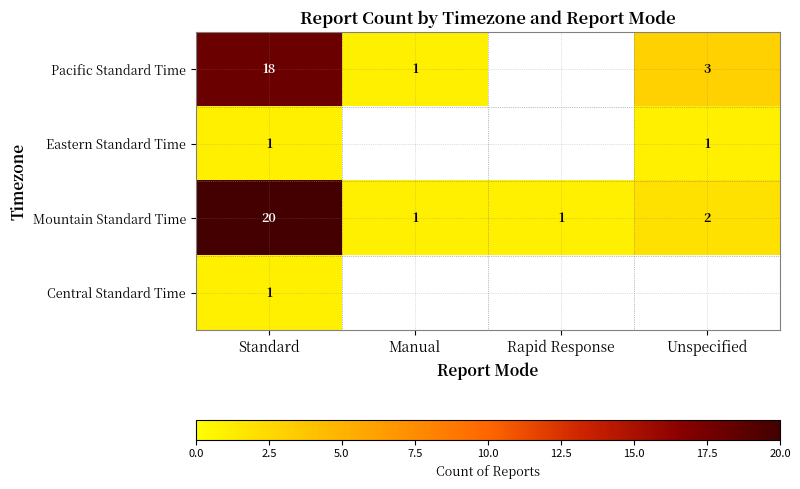

The value of Mountain Standard Time at Standard is 9. True or false?

False